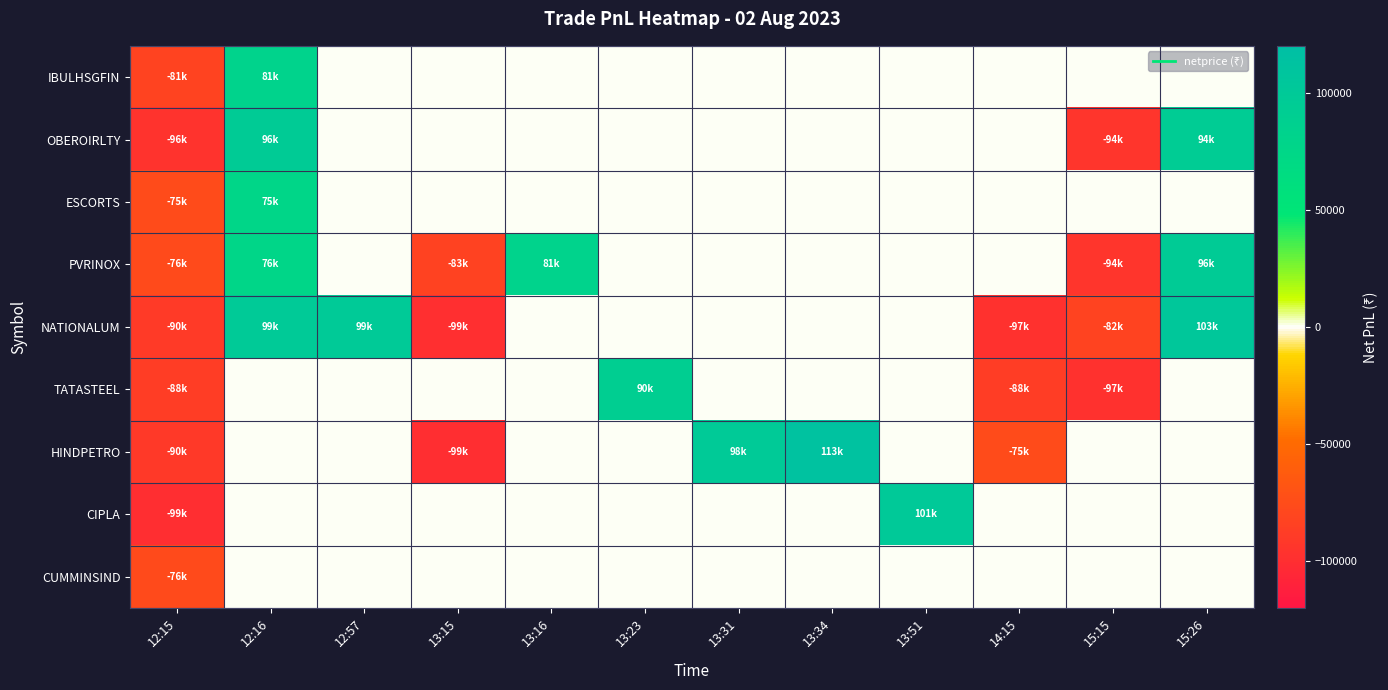

Reading left to right, list all the values displayed in this chart.

IBULHSGFIN: 12:15=-81600.0	12:16=81600.0	12:57=0.0	13:15=0.0	13:16=0.0	13:23=0.0	13:31=0.0	13:34=0.0	13:51=0.0	14:15=0.0	15:15=0.0	15:26=0.0
OBEROIRLTY: 12:15=-96285.0	12:16=96285.0	12:57=0.0	13:15=0.0	13:16=0.0	13:23=0.0	13:31=0.0	13:34=0.0	13:51=0.0	14:15=0.0	15:15=-94395.0	15:26=94080.0
ESCORTS: 12:15=-75487.5	12:16=75075.0	12:57=0.0	13:15=0.0	13:16=0.0	13:23=0.0	13:31=0.0	13:34=0.0	13:51=0.0	14:15=0.0	15:15=0.0	15:26=0.0
PVRINOX: 12:15=-76312.5	12:16=76312.5	12:57=0.0	13:15=-83333.2	13:16=81807.0	13:23=0.0	13:31=0.0	13:34=0.0	13:51=0.0	14:15=0.0	15:15=-94424.0	15:26=96052.0
NATIONALUM: 12:15=-90000.0	12:16=99000.0	12:57=99000.0	13:15=-99000.0	13:16=0.0	13:23=0.0	13:31=0.0	13:34=0.0	13:51=0.0	14:15=-97500.0	15:15=-82500.0	15:26=103500.0
TATASTEEL: 12:15=-88000.0	12:16=0.0	12:57=0.0	13:15=0.0	13:16=0.0	13:23=90750.0	13:31=0.0	13:34=0.0	13:51=0.0	14:15=-88000.0	15:15=-97350.0	15:26=0.0
HINDPETRO: 12:15=-90720.0	12:16=0.0	12:57=0.0	13:15=-99900.0	13:16=0.0	13:23=0.0	13:31=98820.0	13:34=113400.0	13:51=0.0	14:15=-75330.0	15:15=0.0	15:26=0.0
CIPLA: 12:15=-99450.0	12:16=0.0	12:57=0.0	13:15=0.0	13:16=0.0	13:23=0.0	13:31=0.0	13:34=0.0	13:51=101205.0	14:15=0.0	15:15=0.0	15:26=0.0
CUMMINSIND: 12:15=-76680.0	12:16=0.0	12:57=0.0	13:15=0.0	13:16=0.0	13:23=0.0	13:31=0.0	13:34=0.0	13:51=0.0	14:15=0.0	15:15=0.0	15:26=0.0